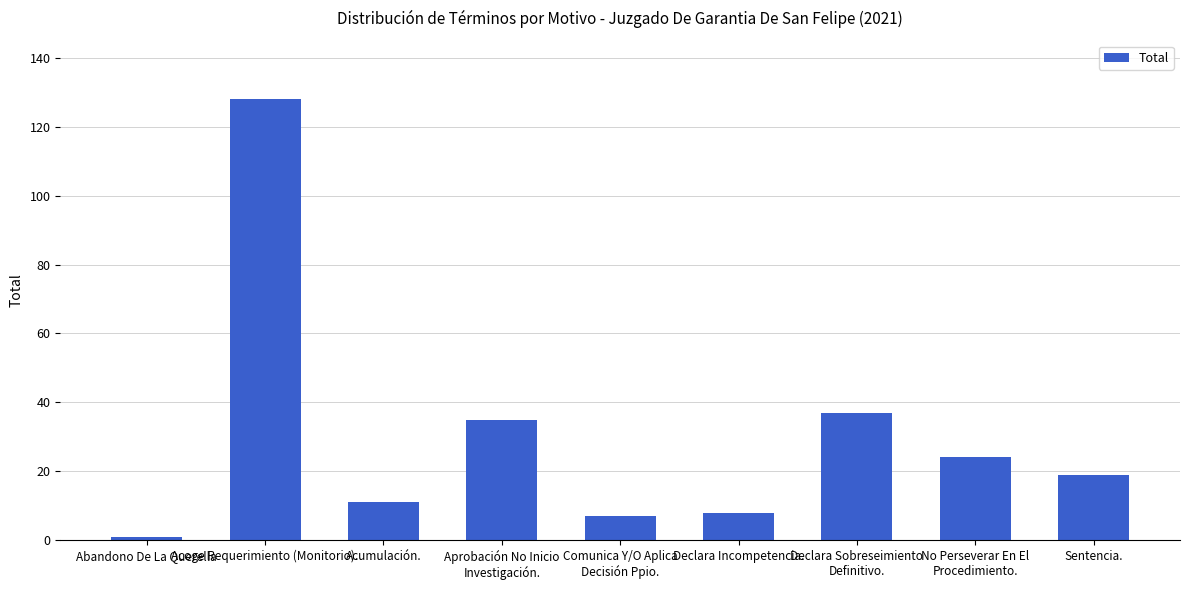

How many distinct data groups are displayed?

1